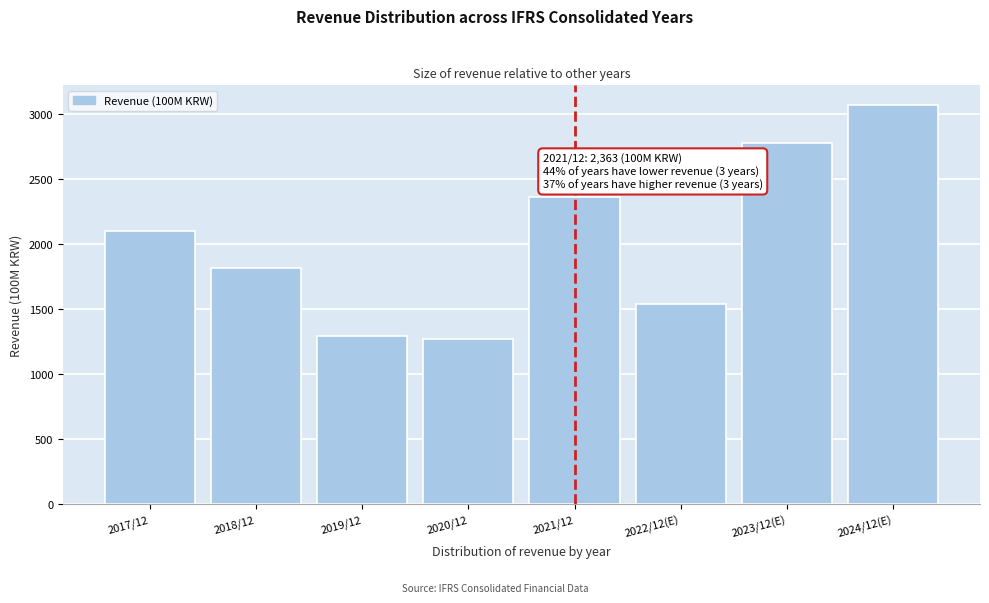

Reading left to right, transcribe all the data shown in this chart.

2017/12=2097	2018/12=1814	2019/12=1294	2020/12=1274	2021/12=2363	2022/12(E)=1538	2023/12(E)=2778	2024/12(E)=3066